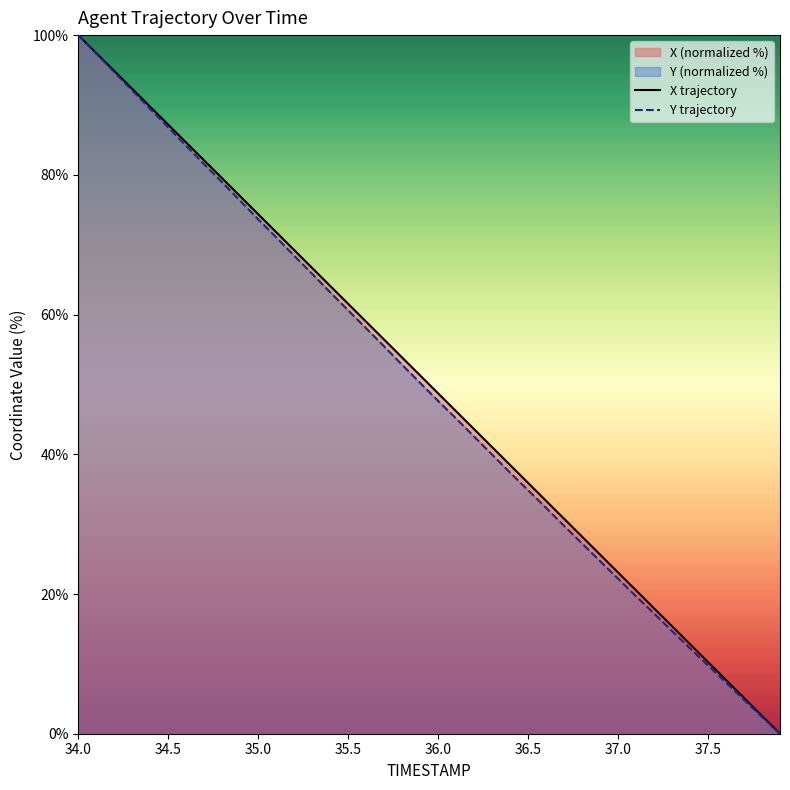

What is the maximum value for Y trajectory?

100.0